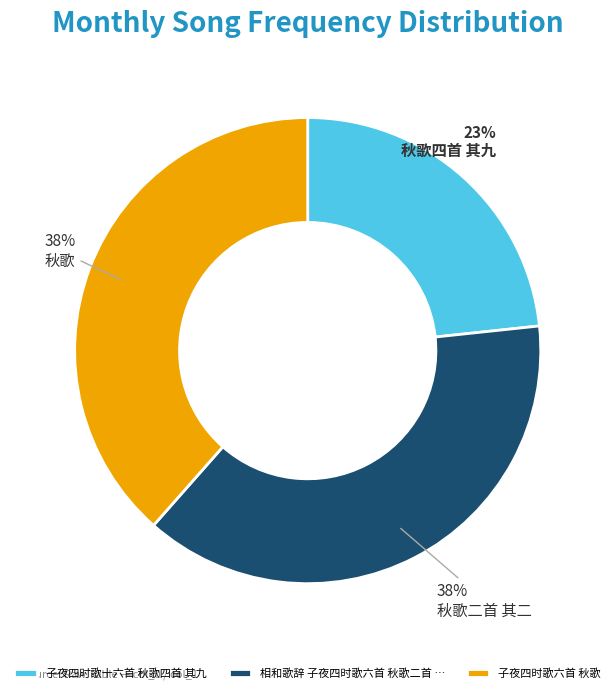

How many slices are in this pie chart?

3